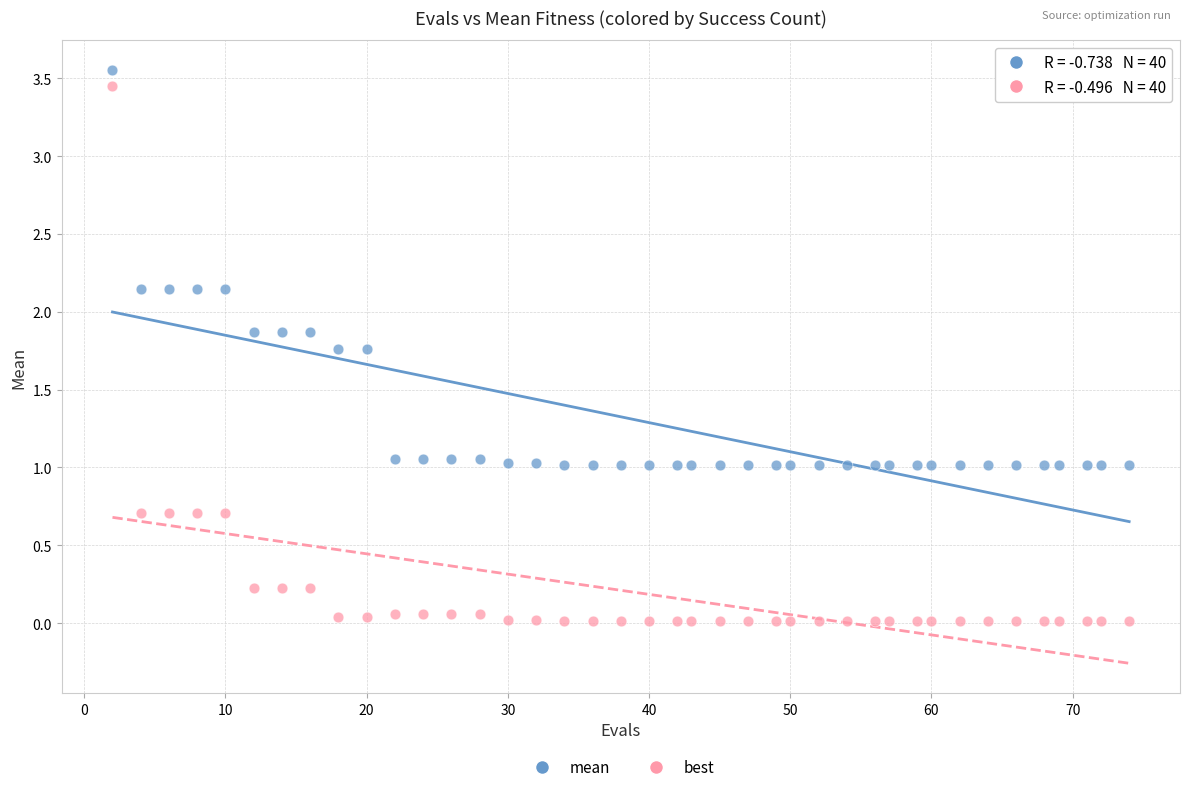

Which series has the largest Y range (max minus min)?

best